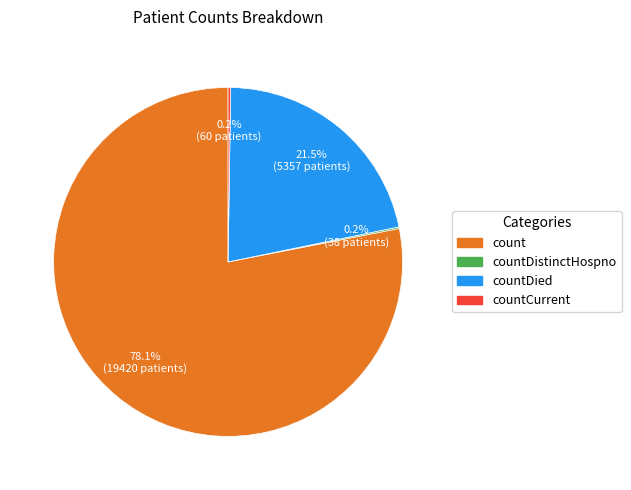

Does any single category account for the majority?

Yes